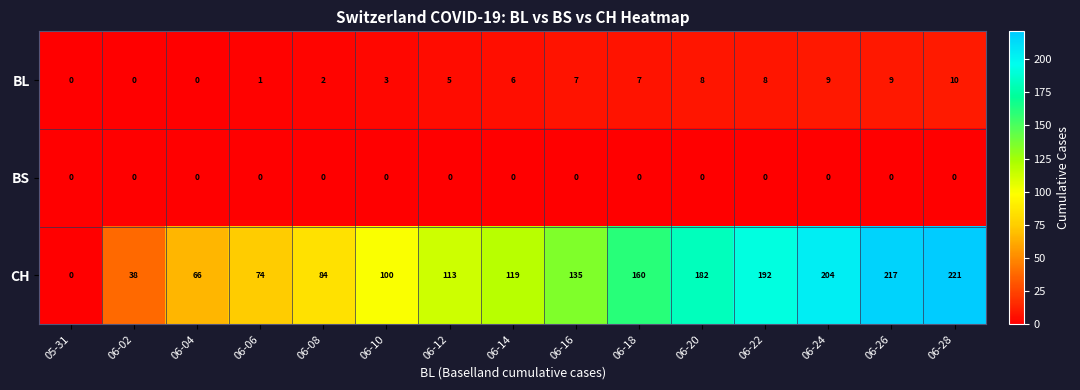

Between 06-08 and 06-20, which series saw the biggest shift?

row_2